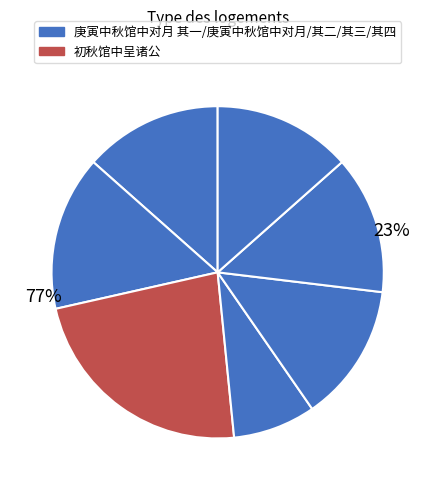

Is 庚寅中秋馆中对月 其四 the majority of the pie?

No